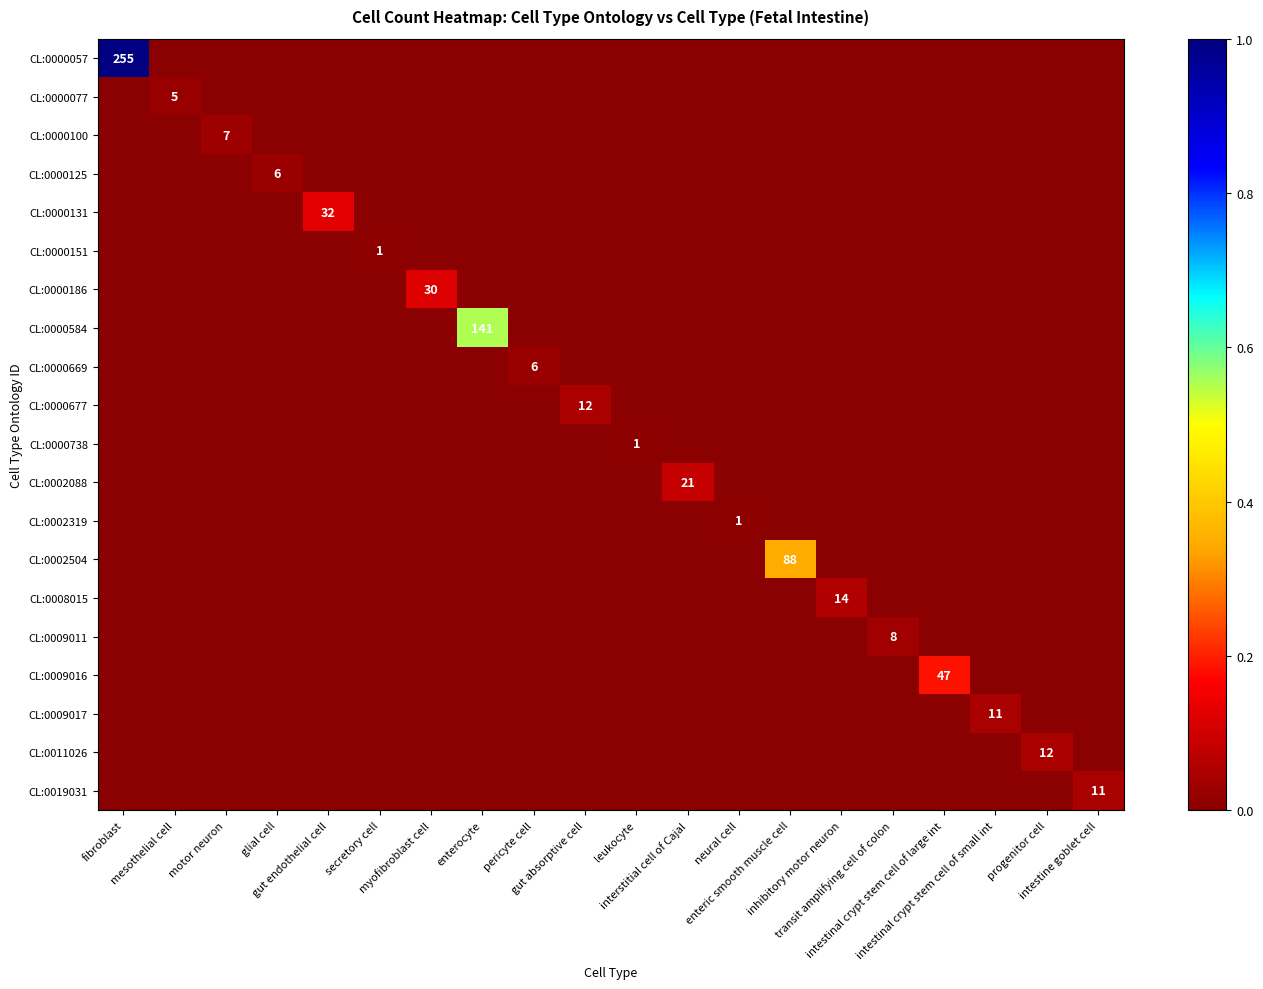

Is it true that CL:0002088 equals 0 at progenitor cell?

True